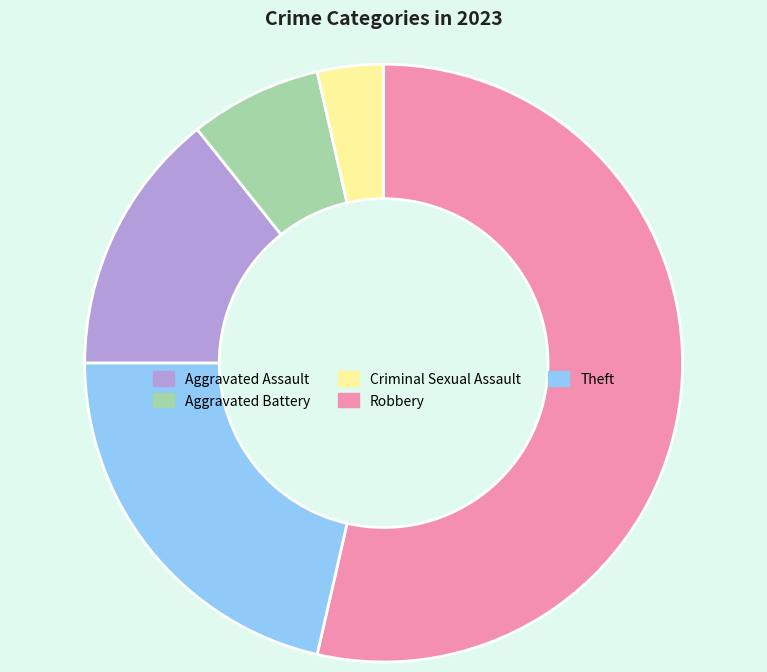

Is Aggravated Battery the majority of the pie?

No